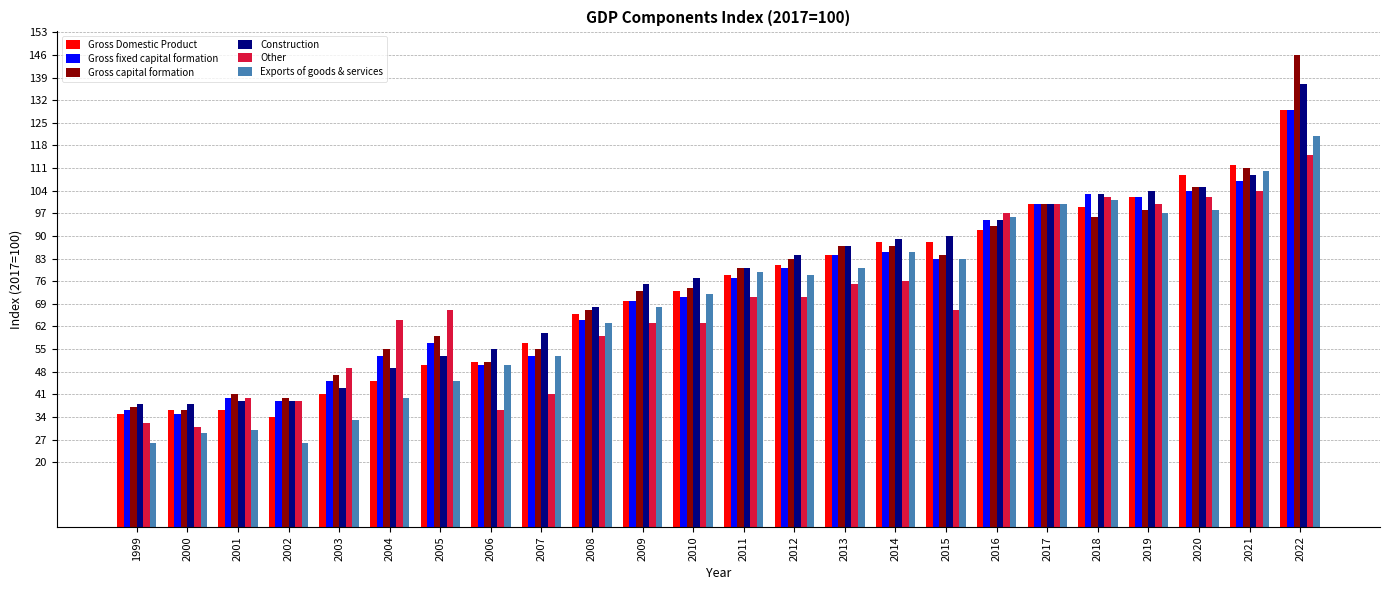

Reading left to right, list all the values displayed in this chart.

Gross Domestic Product: 1999=35	2000=36	2001=36	2002=34	2003=41	2004=45	2005=50	2006=51	2007=57	2008=66	2009=70	2010=73	2011=78	2012=81	2013=84	2014=88	2015=88	2016=92	2017=100	2018=99	2019=102	2020=109	2021=112	2022=129
Gross fixed capital formation: 1999=36	2000=35	2001=40	2002=39	2003=45	2004=53	2005=57	2006=50	2007=53	2008=64	2009=70	2010=71	2011=77	2012=80	2013=84	2014=85	2015=83	2016=95	2017=100	2018=103	2019=102	2020=104	2021=107	2022=129
Gross capital formation: 1999=37	2000=36	2001=41	2002=40	2003=47	2004=55	2005=59	2006=51	2007=55	2008=67	2009=73	2010=74	2011=80	2012=83	2013=87	2014=87	2015=84	2016=93	2017=100	2018=96	2019=98	2020=105	2021=111	2022=146
Construction: 1999=38	2000=38	2001=39	2002=39	2003=43	2004=49	2005=53	2006=55	2007=60	2008=68	2009=75	2010=77	2011=80	2012=84	2013=87	2014=89	2015=90	2016=95	2017=100	2018=103	2019=104	2020=105	2021=109	2022=137
Other: 1999=32	2000=31	2001=40	2002=39	2003=49	2004=64	2005=67	2006=36	2007=41	2008=59	2009=63	2010=63	2011=71	2012=71	2013=75	2014=76	2015=67	2016=97	2017=100	2018=102	2019=100	2020=102	2021=104	2022=115
Exports of goods & services: 1999=26	2000=29	2001=30	2002=26	2003=33	2004=40	2005=45	2006=50	2007=53	2008=63	2009=68	2010=72	2011=79	2012=78	2013=80	2014=85	2015=83	2016=96	2017=100	2018=101	2019=97	2020=98	2021=110	2022=121